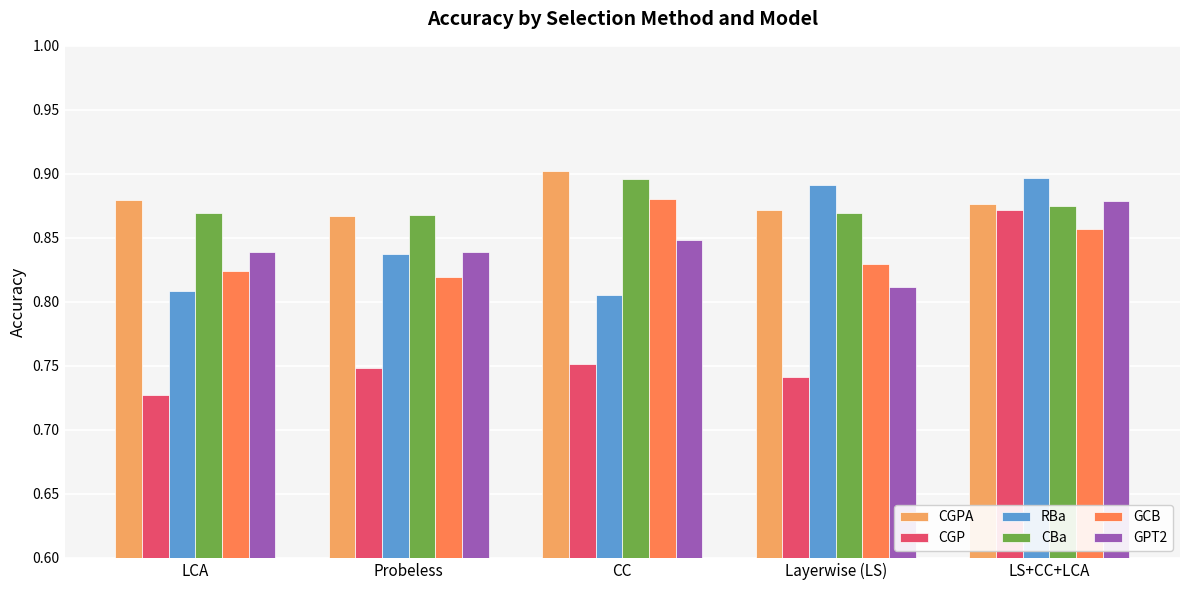

Between CC and LS+CC+LCA, which series saw the biggest shift?

CGP